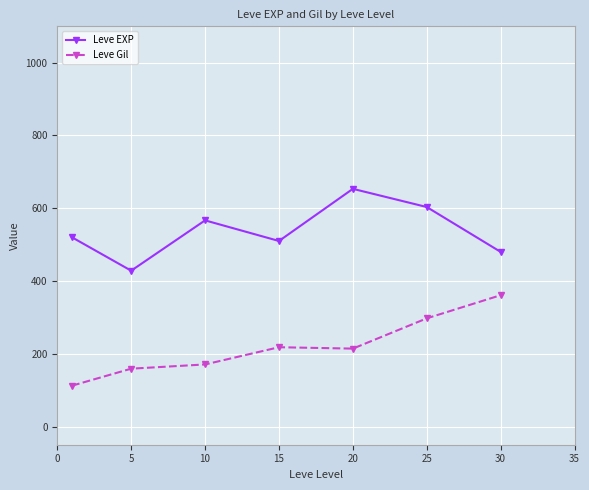

What is the difference between the maximum and minimum values in the Leve Gil series?

248.7